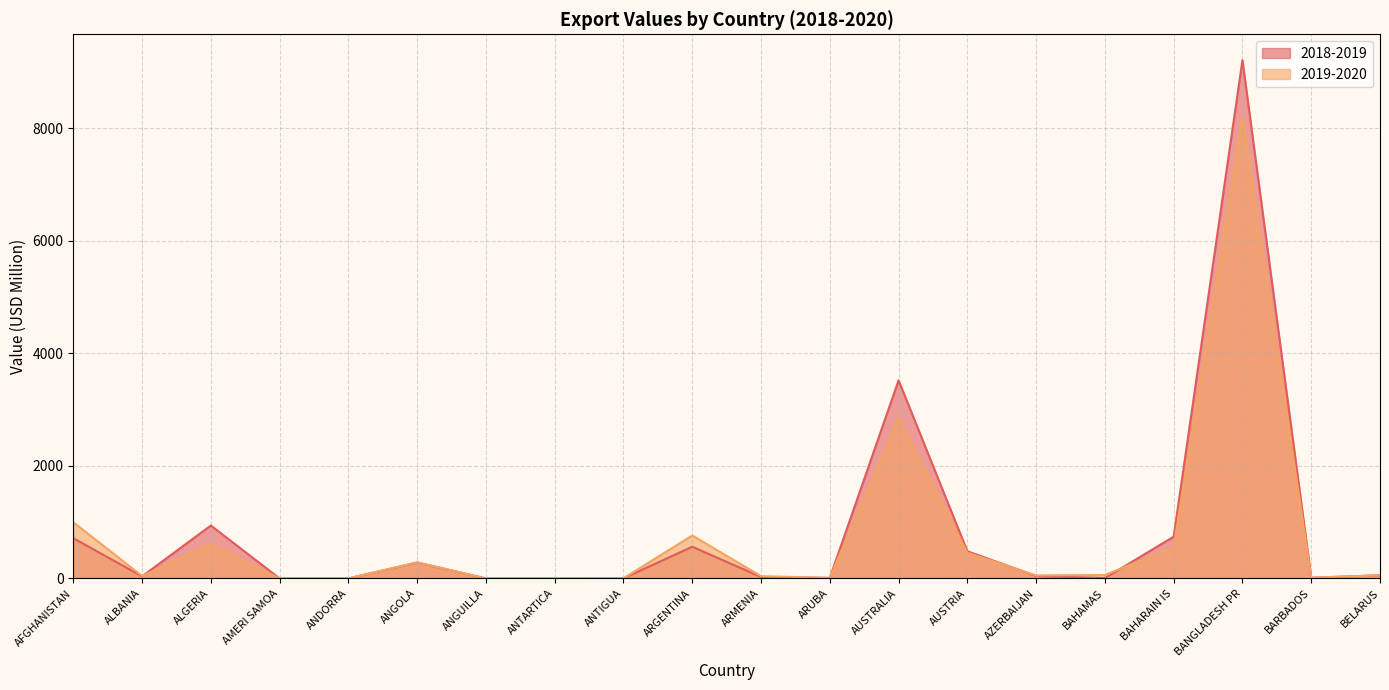

What is the spread (max minus min) of values at AMERI SAMOA?

0.1